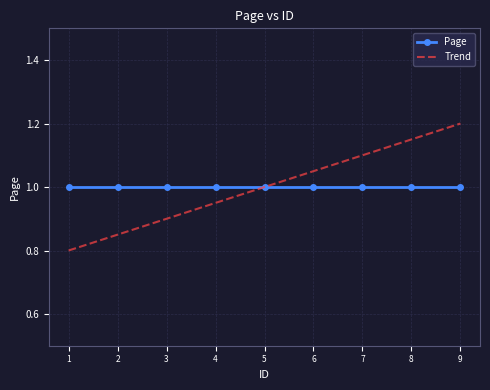

List the series in order of their peak value, highest first.

Trend, Page